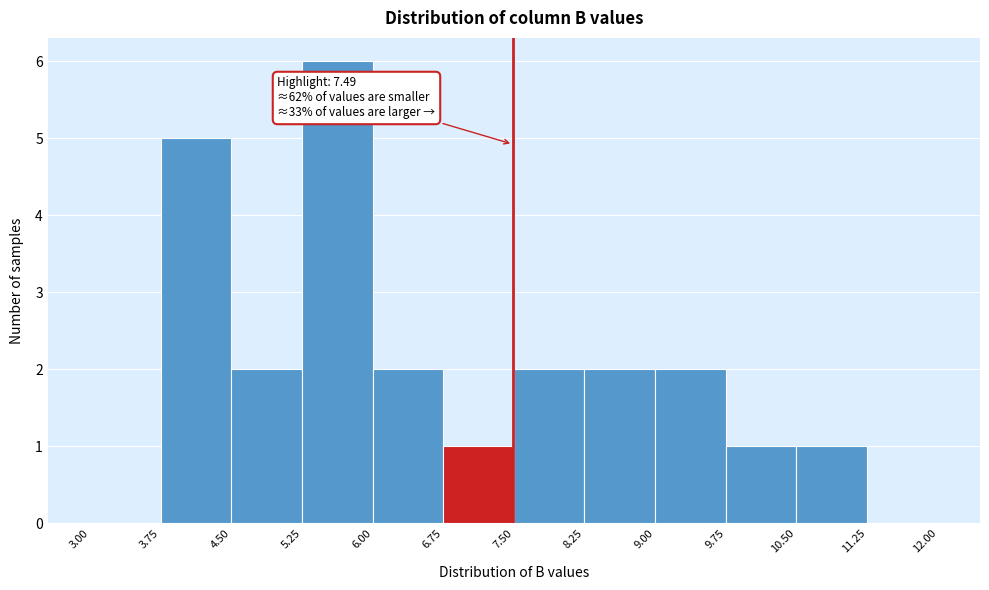

Over which range of the x-axis is the bar tallest?

5.25 to 6.00